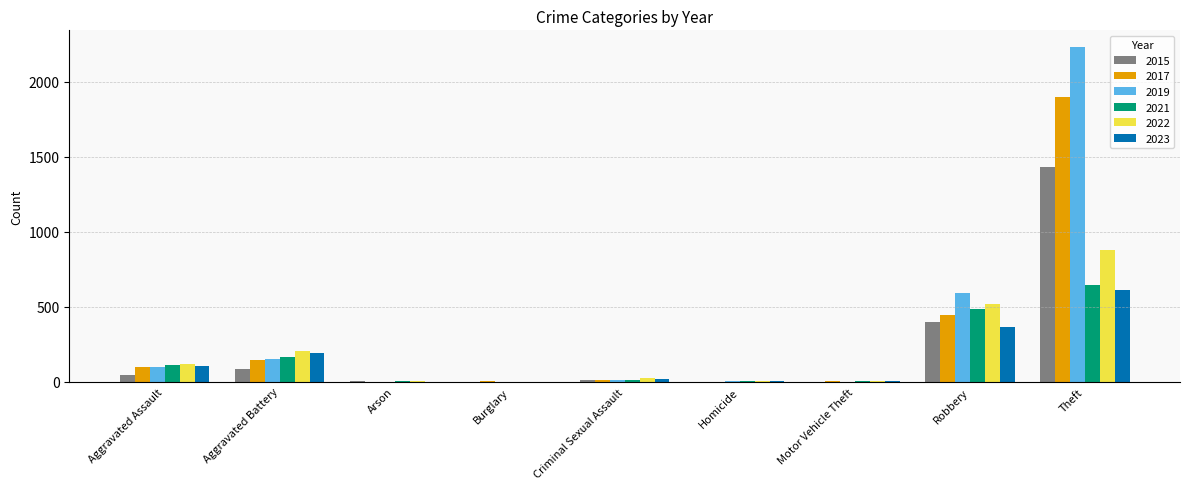

The value of 2022 at Theft is 880. True or false?

True